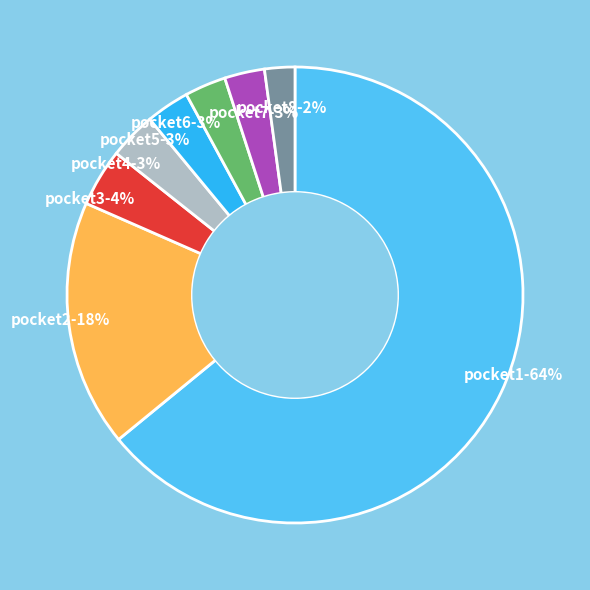

How many slices are in this pie chart?

8